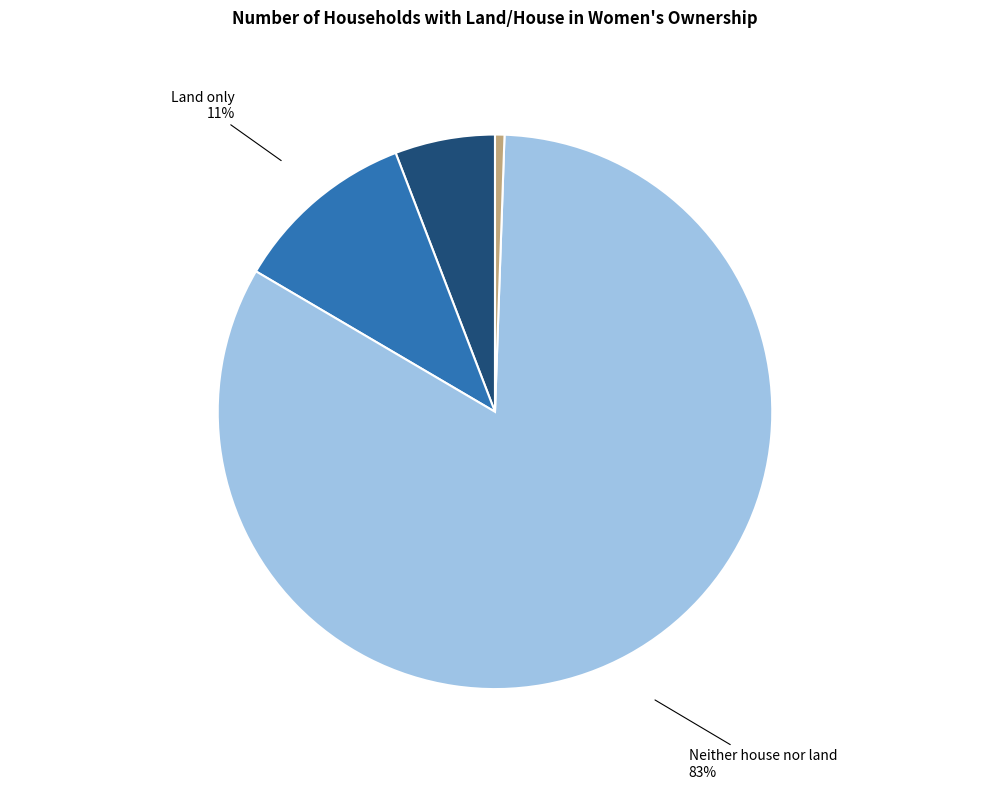

Is there a majority slice in this chart?

Yes